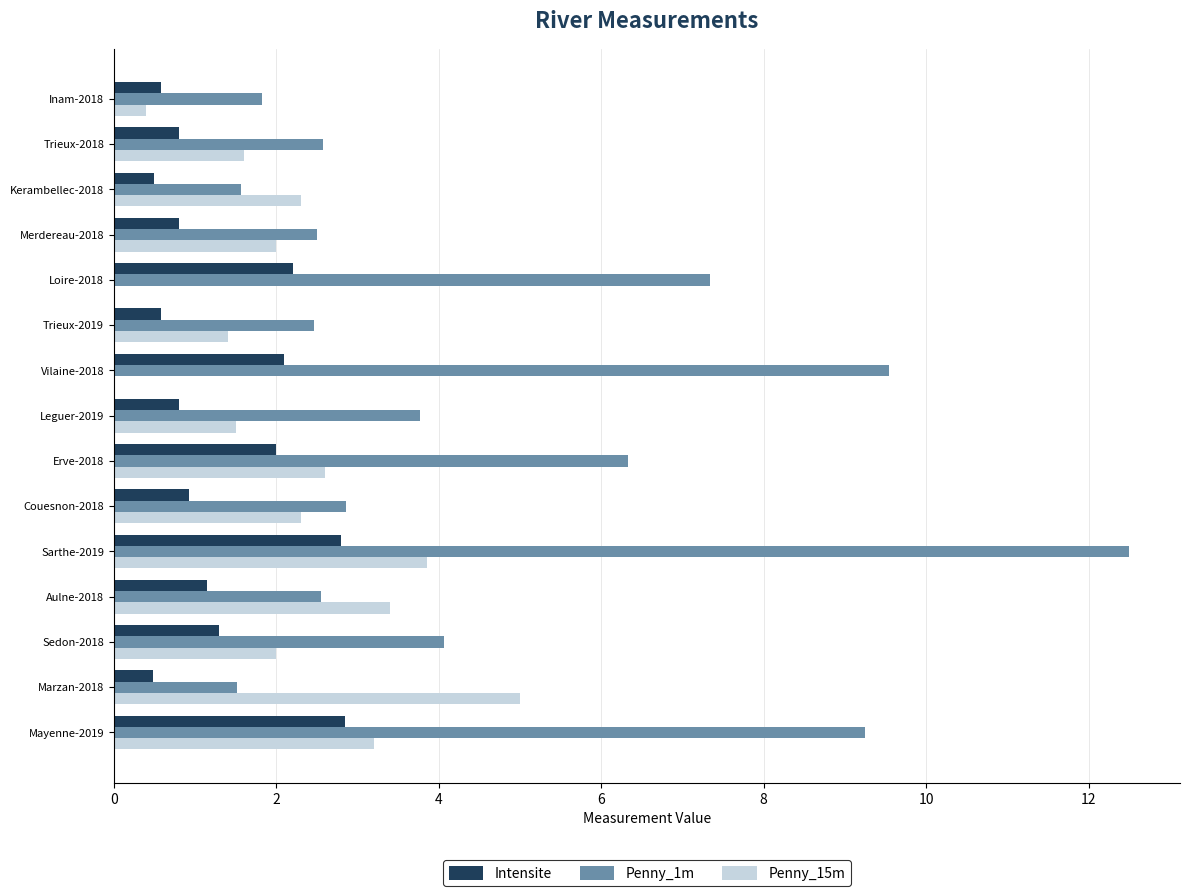

At which category is the sum across all series the highest?

Sarthe-2019